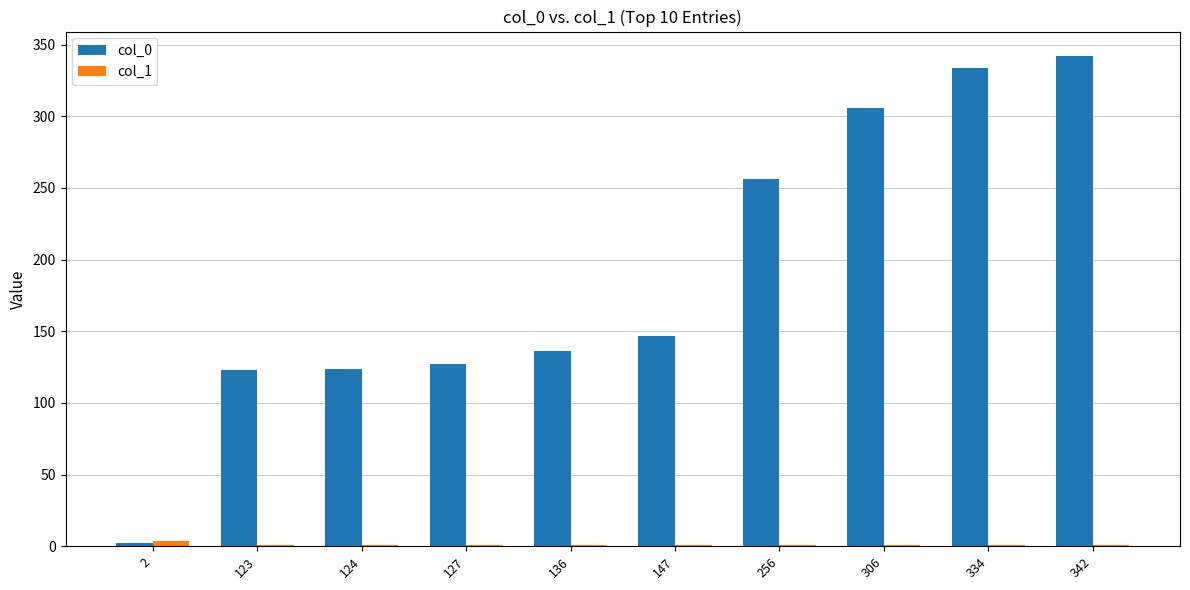

Which series has the largest total across all categories?

col_0